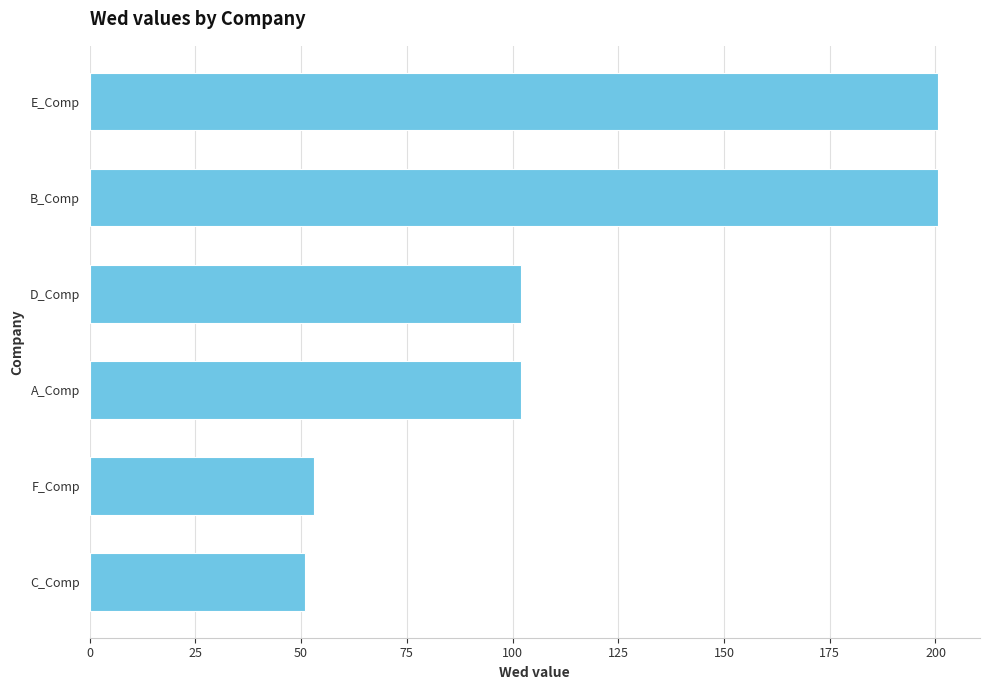

How many bars are there in total?

6